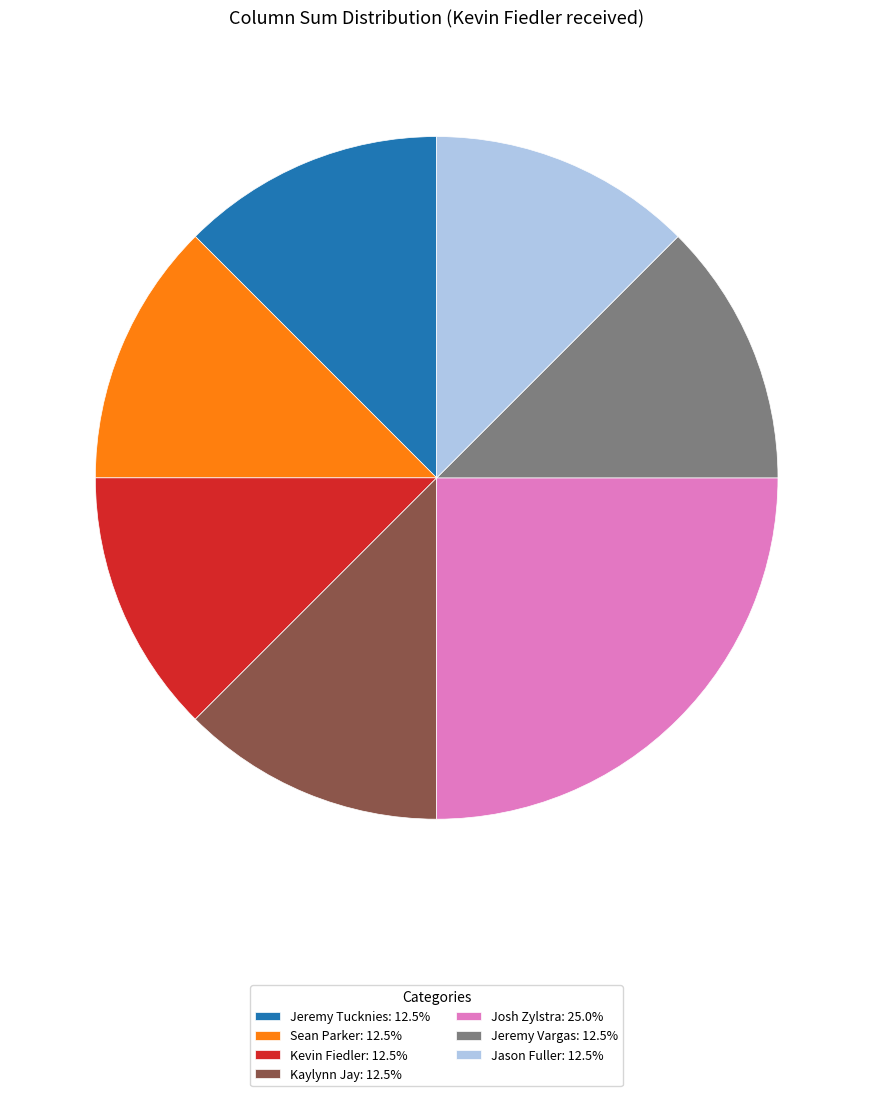

Is there any slice that represents more than half of the pie?

No